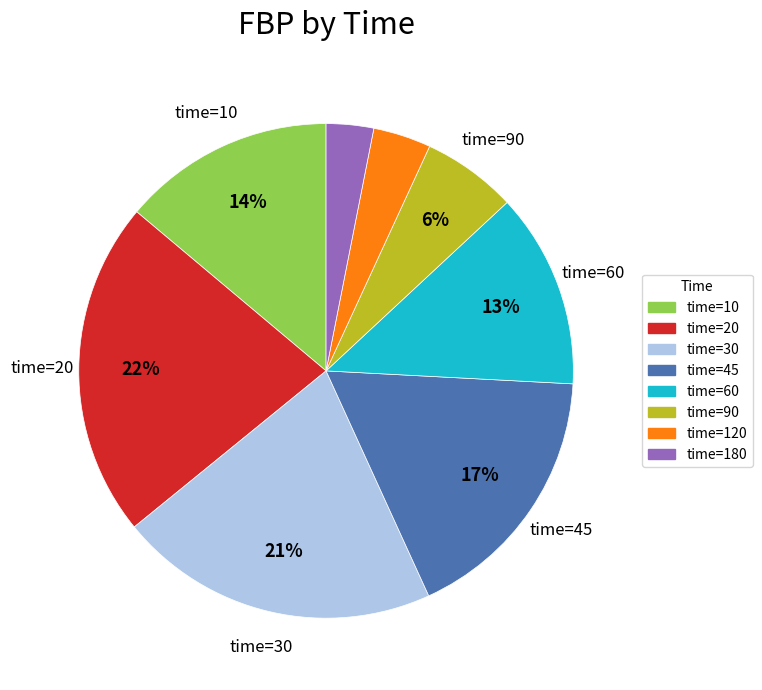

How many slices are in this pie chart?

8